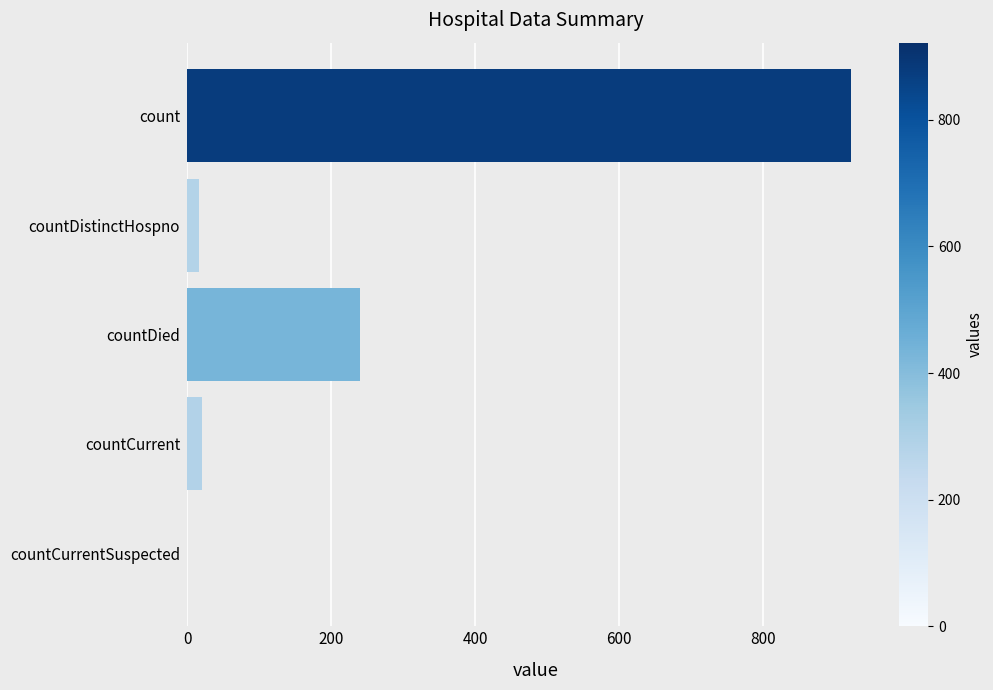

What is the change in value from count to countCurrent?

-901